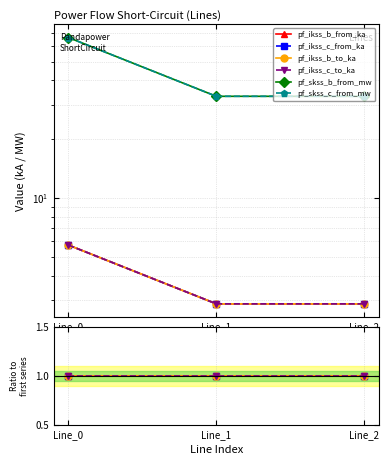

How many lines are shown in the chart?

6